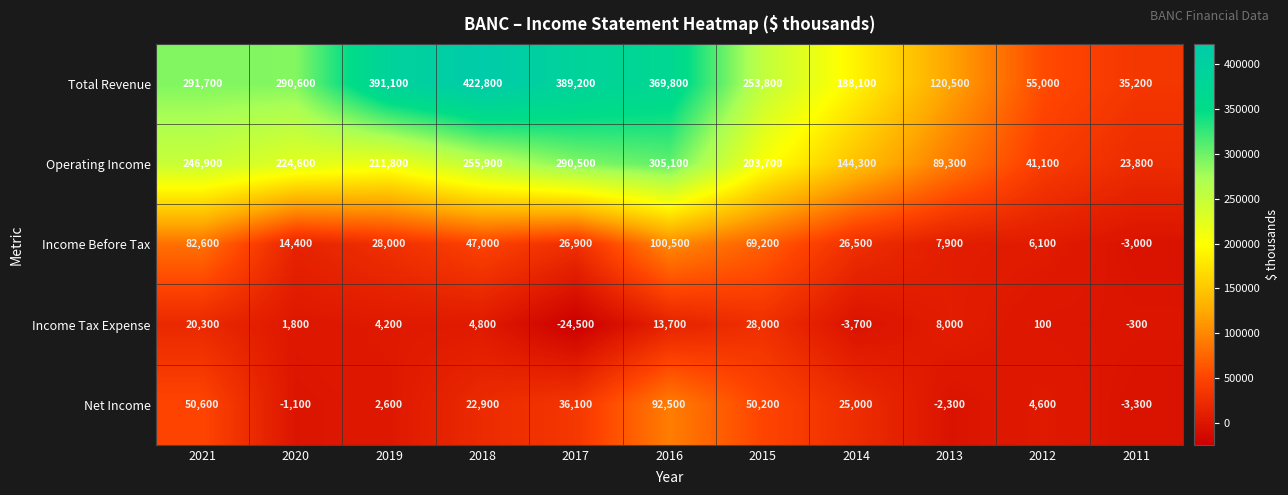

At which category does the chart reach its minimum across all series?

2017